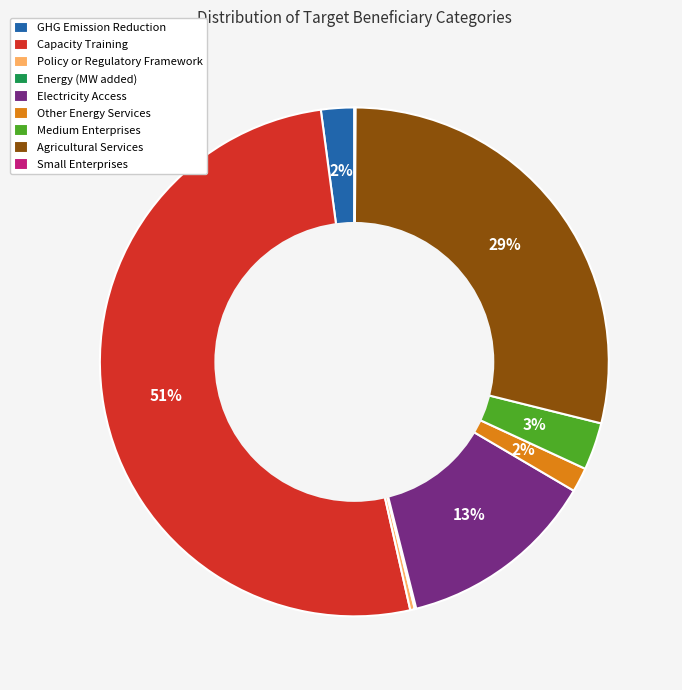

To the nearest percent, what is the average slice percentage?

11%